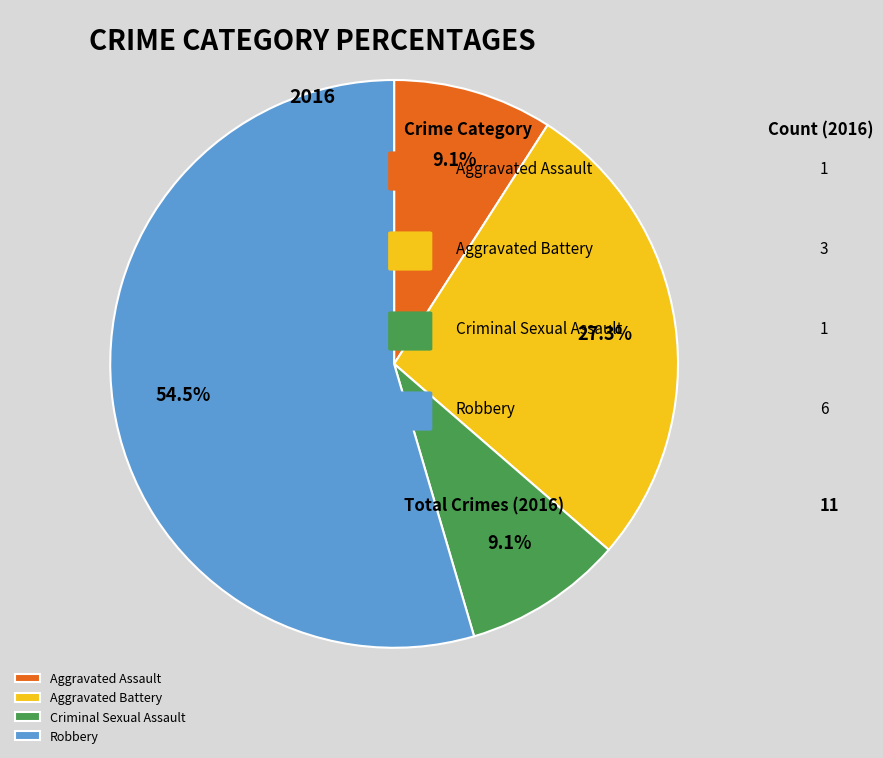

Which category has the biggest portion of the pie?

Robbery